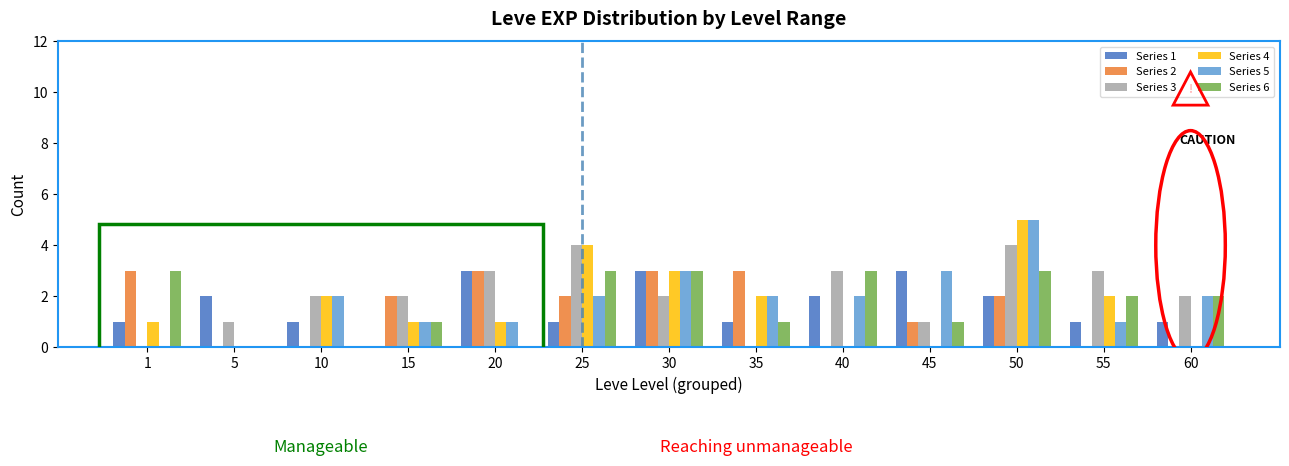

Is the value of Series 3 at 35 greater than the value of Series 4 at 15?

No